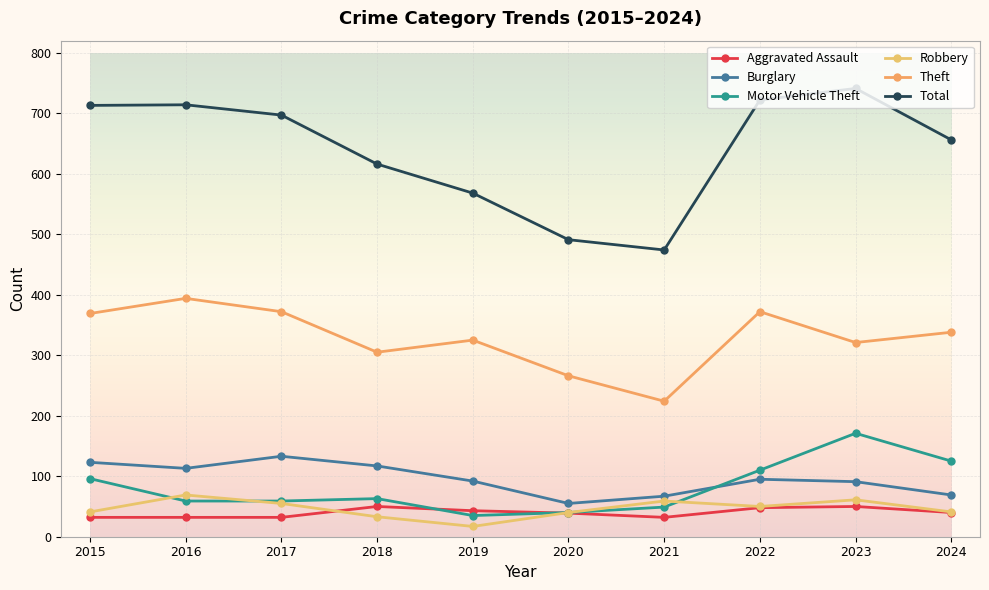

True or false: Total and Aggravated Assault cross at least once.

False